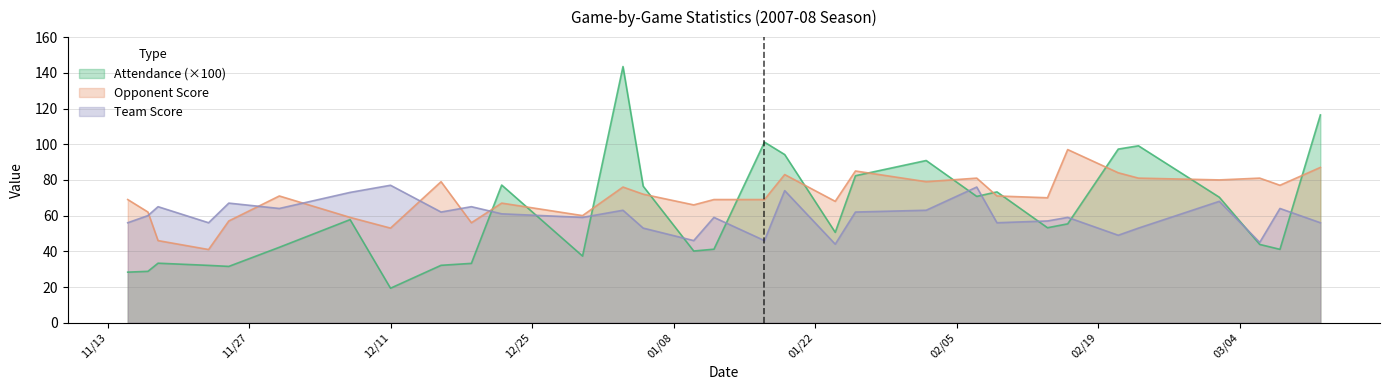

Count the number of data series in this chart.

3